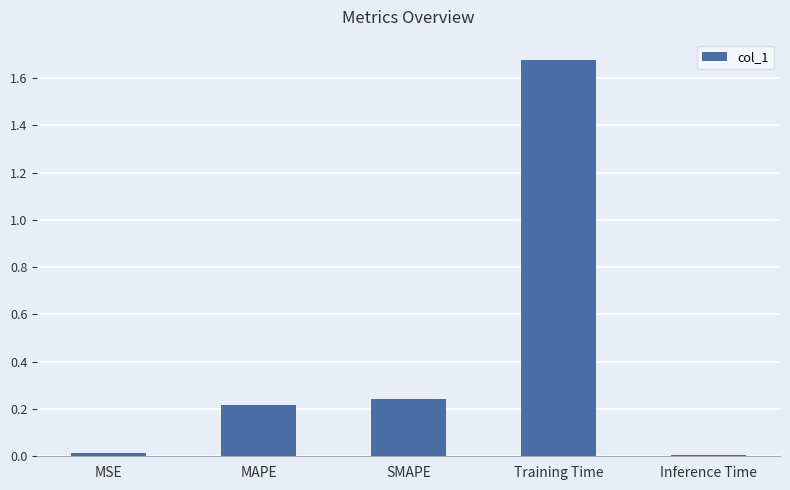

The value at Training Time is 2.8. True or false?

False